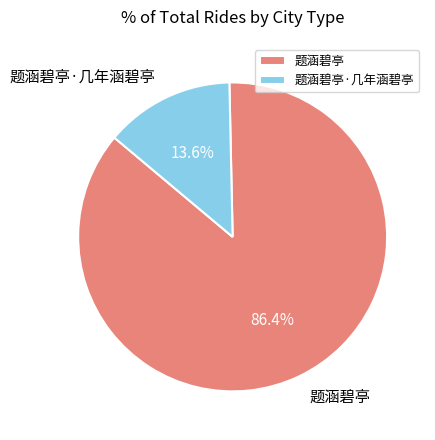

Does any single category account for the majority?

Yes